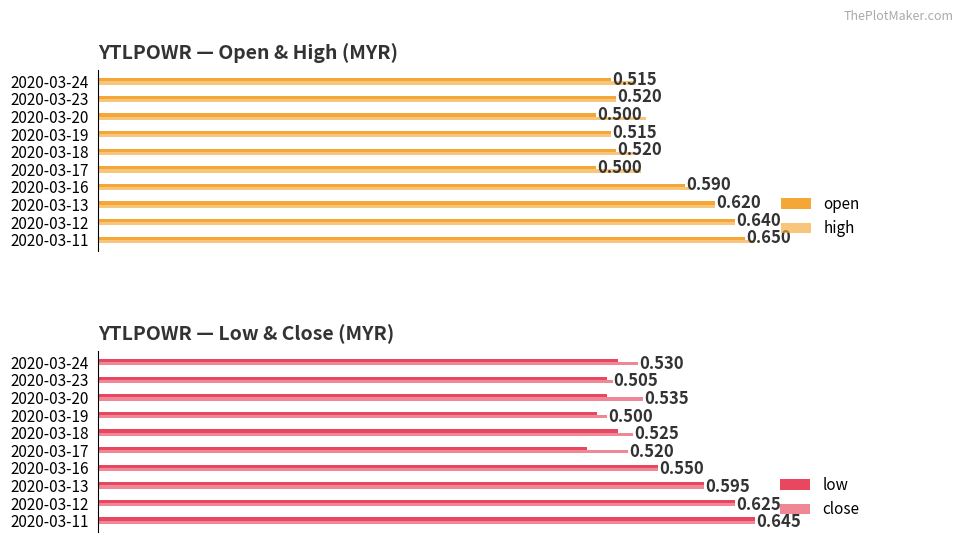

What is the value of the low bar at the 5th from the left?

0.5